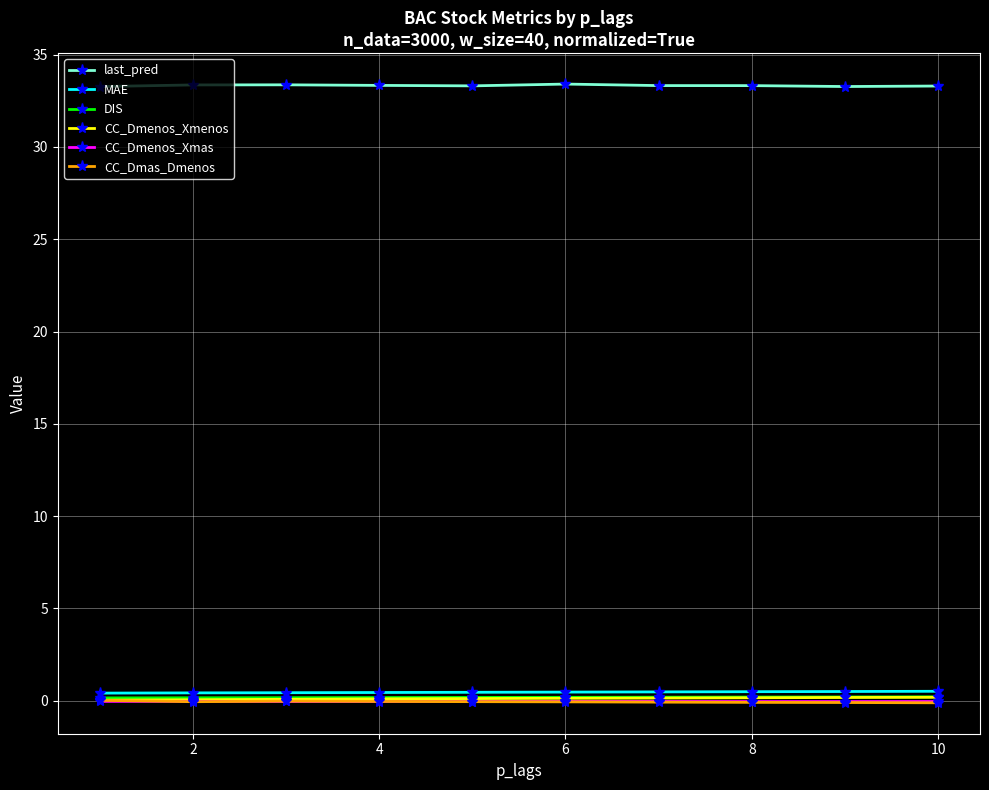

True or false: CC_Dmenos_Xmas and last_pred intersect in this chart.

False